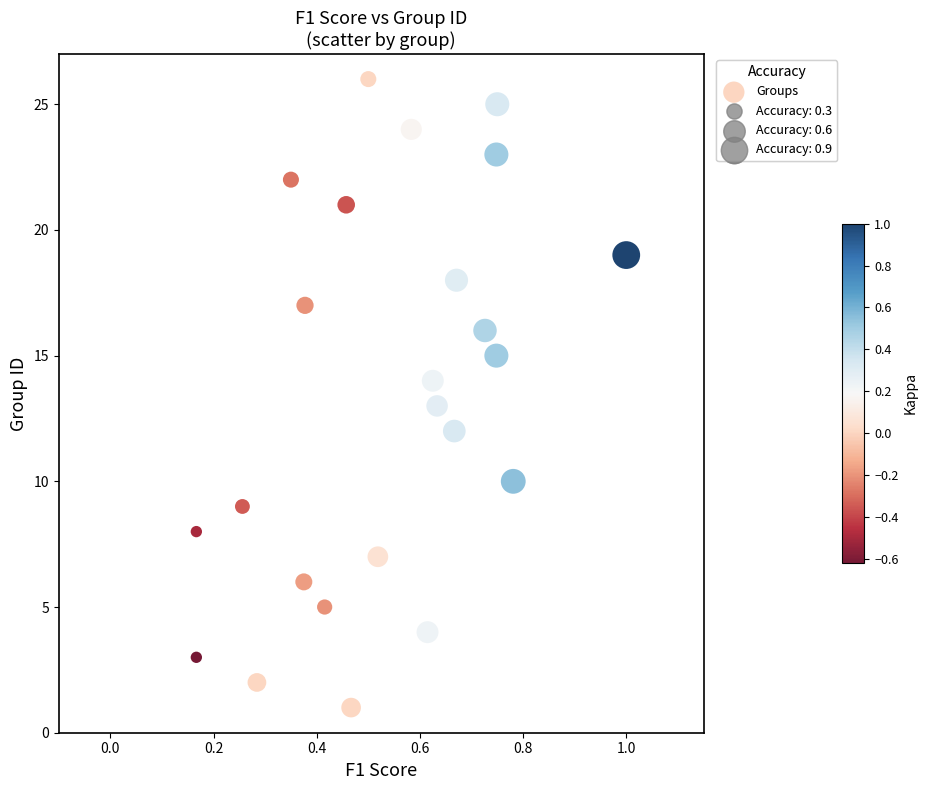

What is the range of Y values (max minus min)?

25